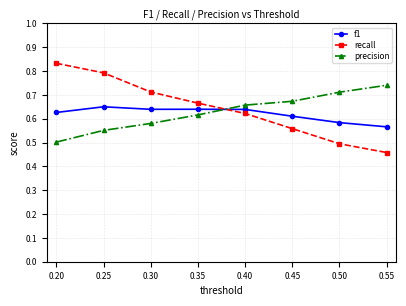

How many times do precision and f1 cross each other?

1